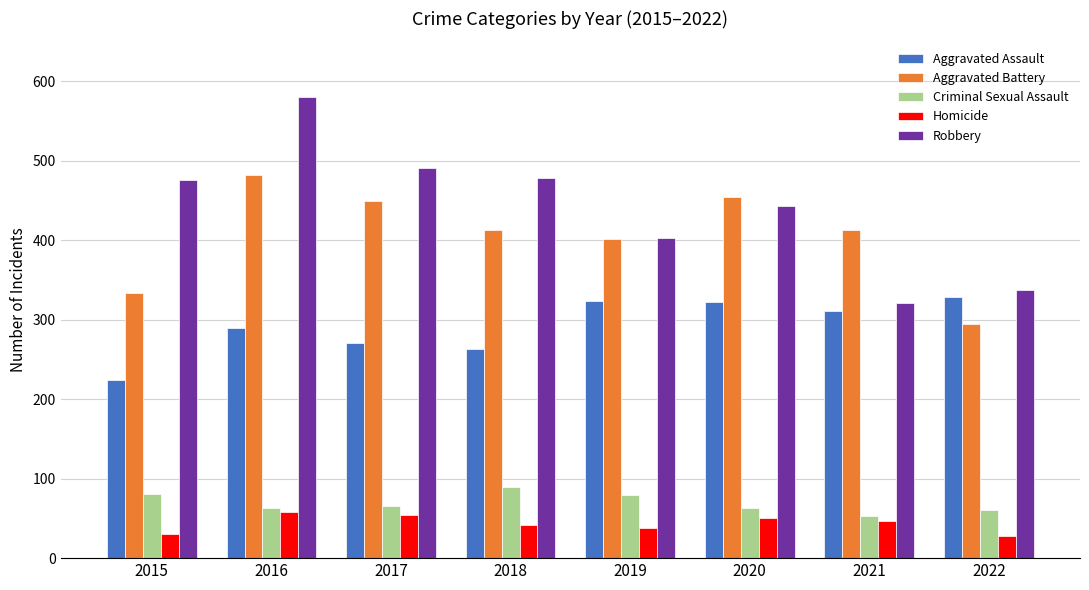

How many groups of bars are there?

8